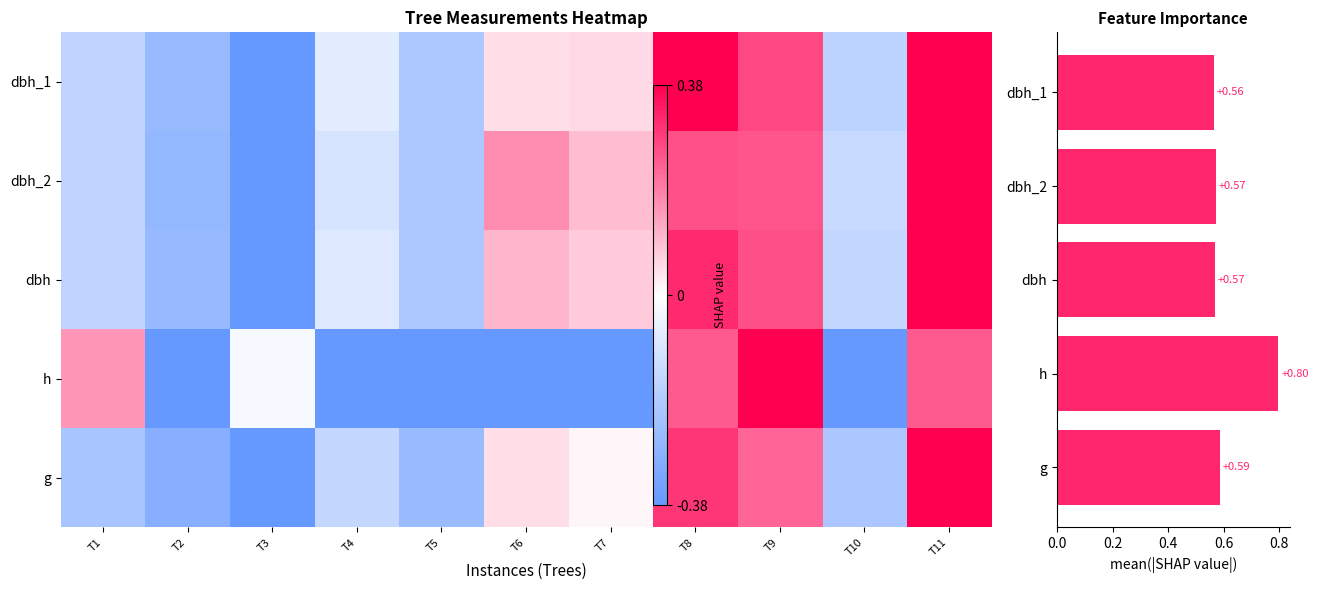

What is the label of the 1st bar from the bottom?

g